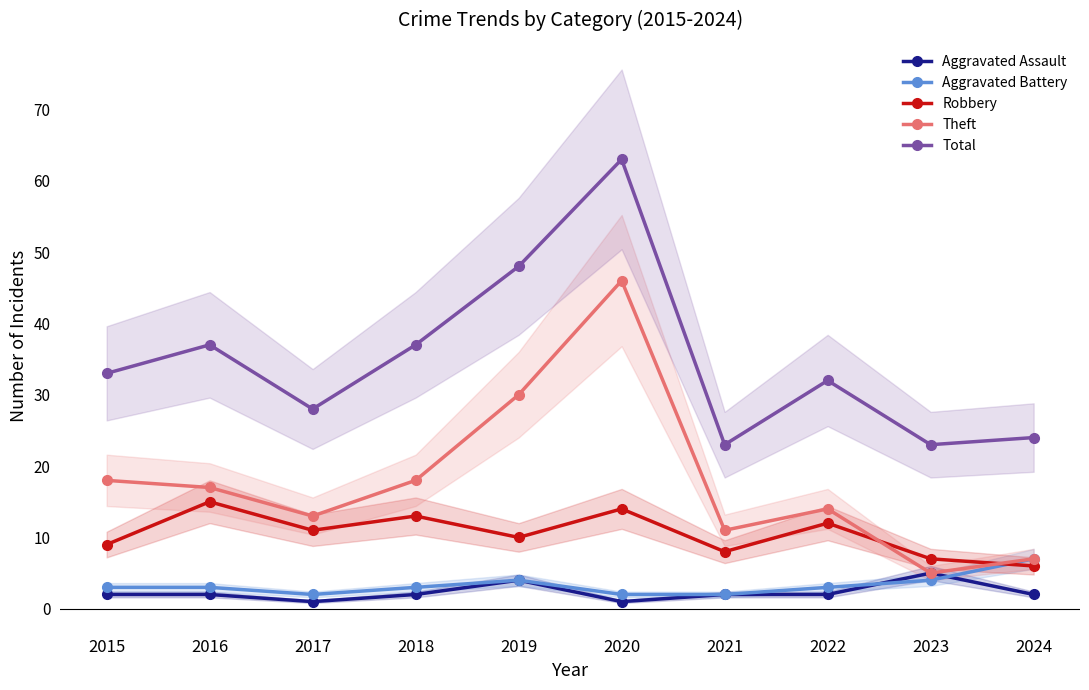

True or false: Theft has a value of 18 at 2018.

True